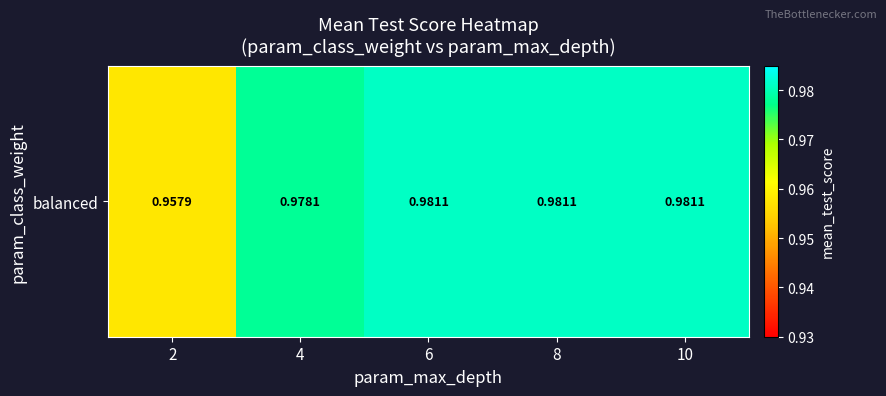

At which category does the chart reach its minimum across all series?

2